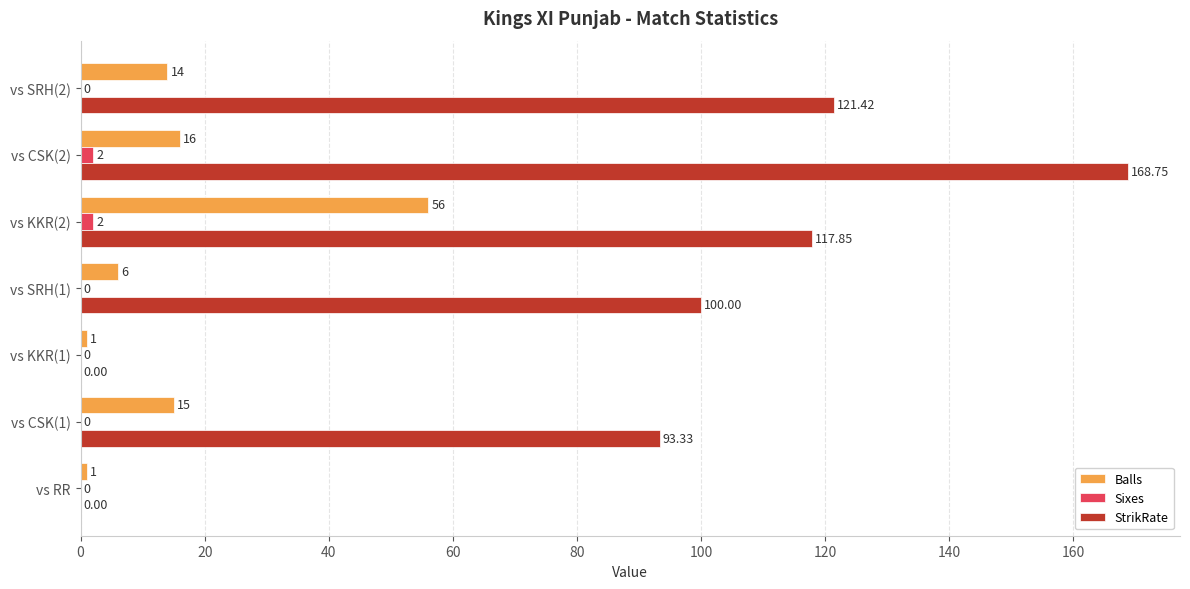

What is the sum of the Sixes values at vs CSK(2) and vs SRH(1)?

2.0